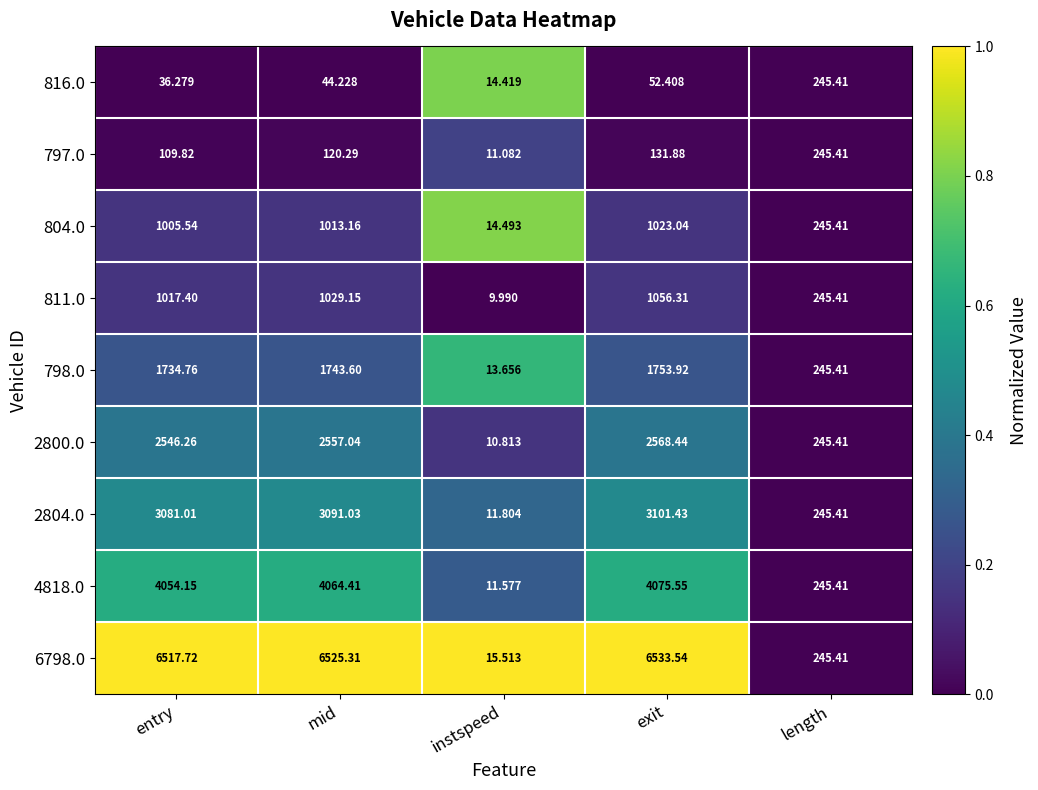

Which label corresponds to the smallest value in the chart?

instspeed